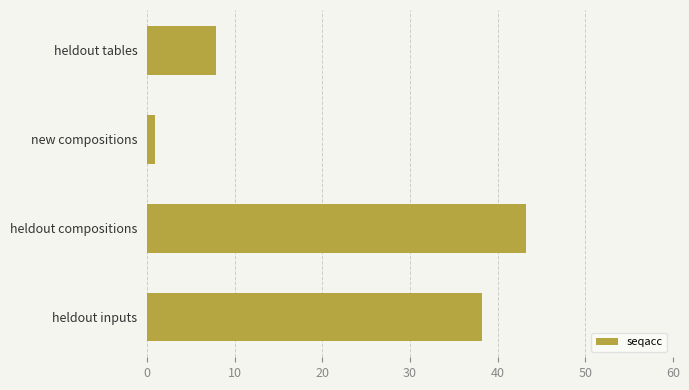

Is it true that the value at heldout inputs is 38.2?

True